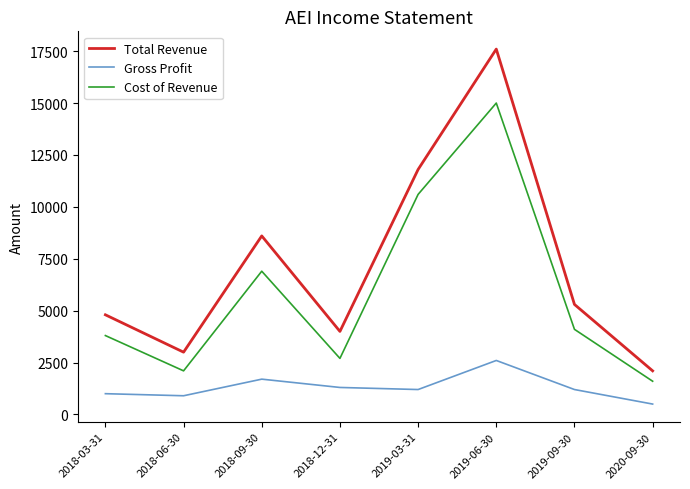

Which series has the largest total across all categories?

Total Revenue